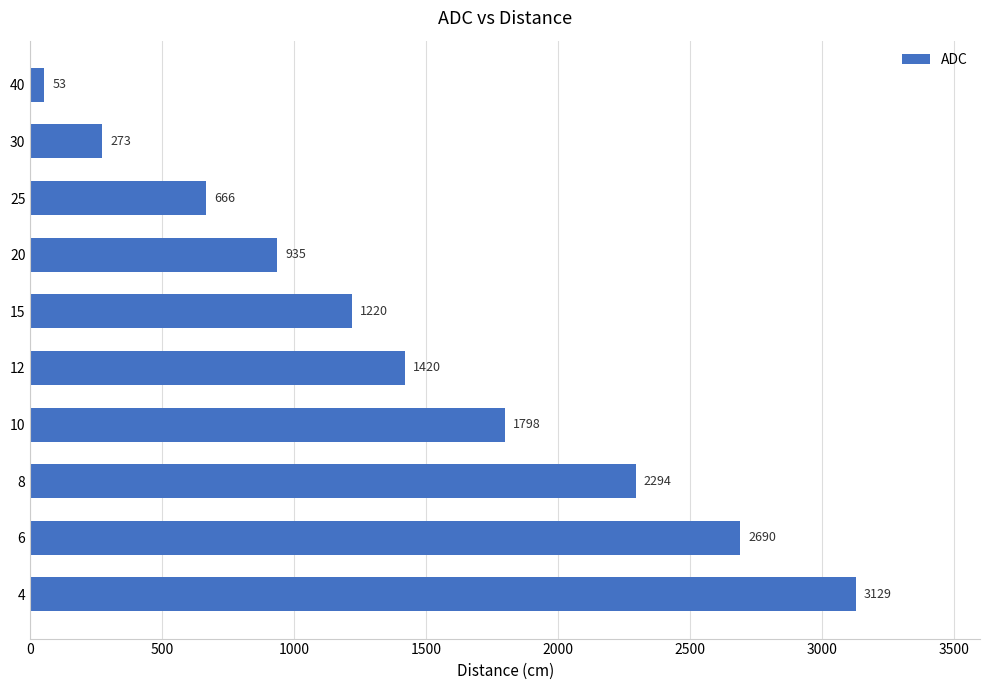

What is the smallest value displayed?

53